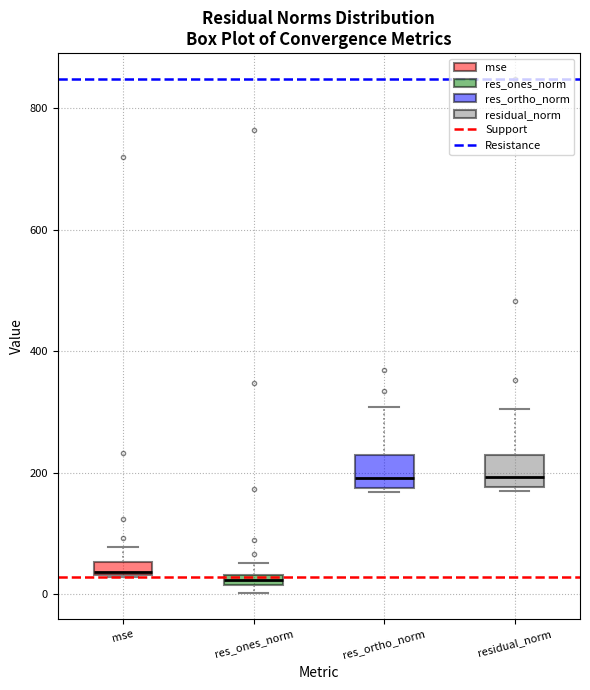

Where is the lower edge of the box for residual_norm on the y-axis? The values are not printed on the chart, so give them approximately, as read against the axis.

180